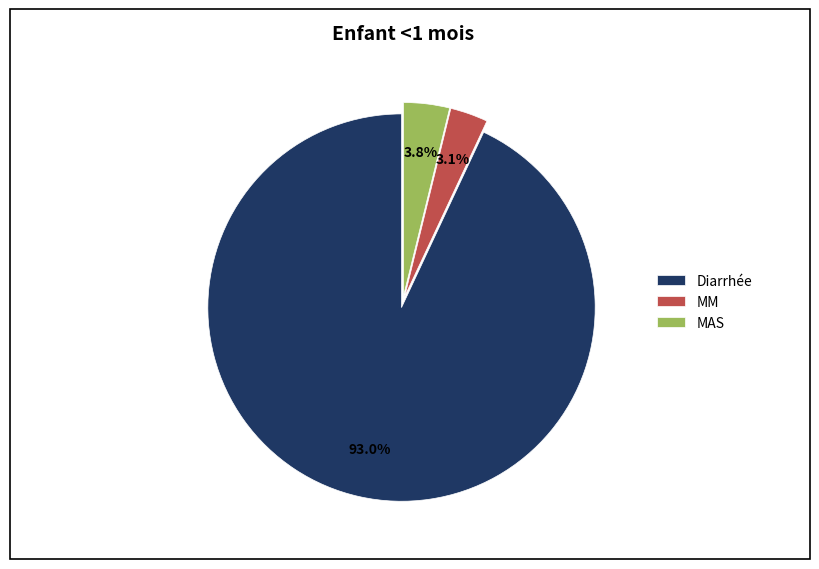

To the nearest percent, what portion does MM represent?

3%